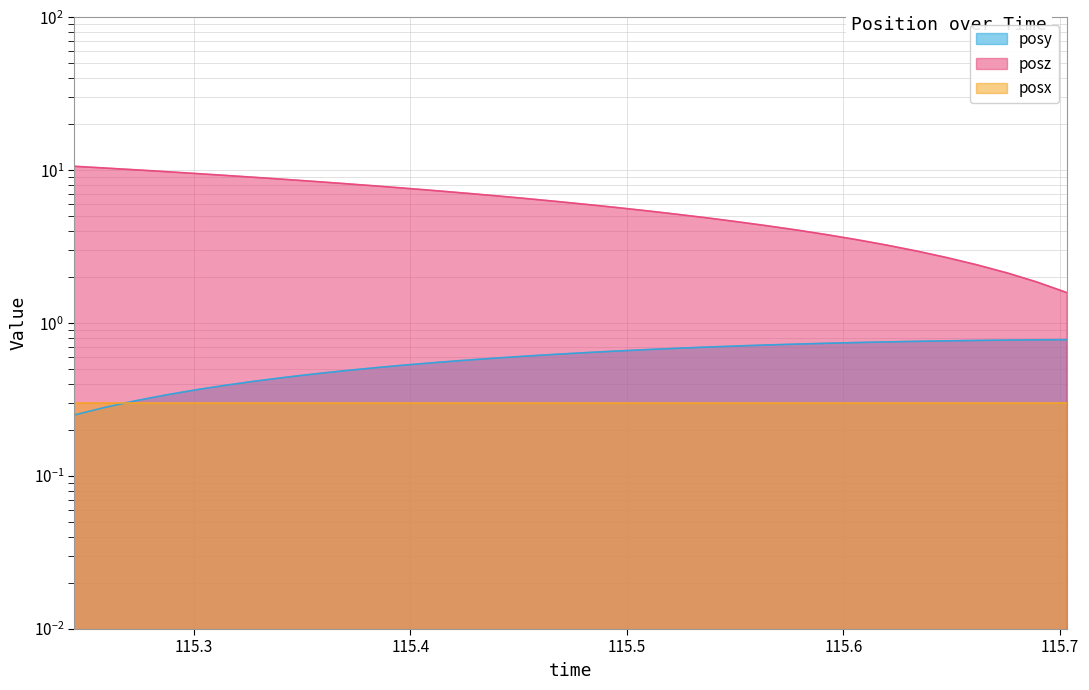

True or false: posz and posy intersect in this chart.

False